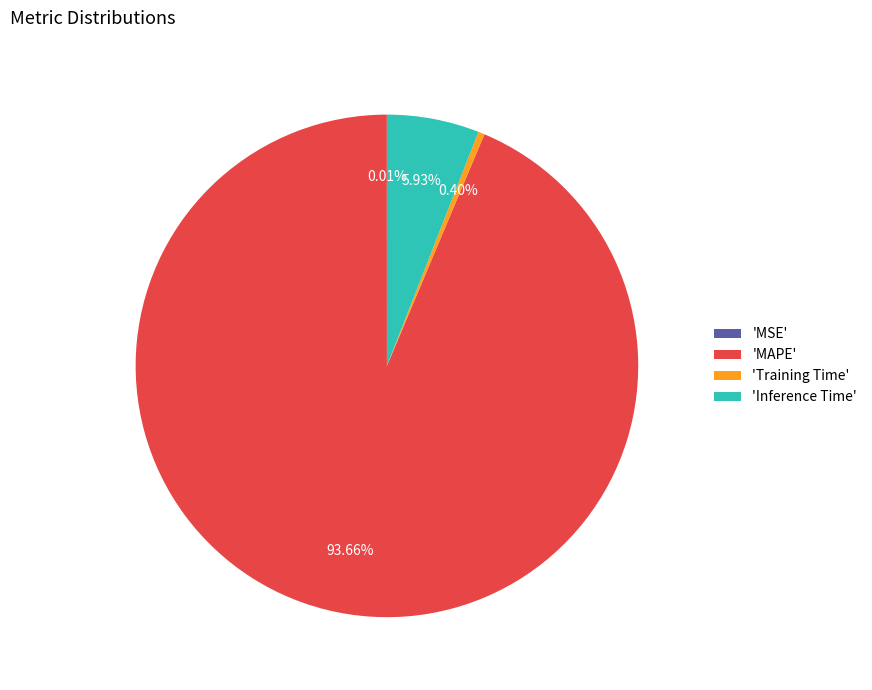

Which category has the biggest portion of the pie?

'MAPE'